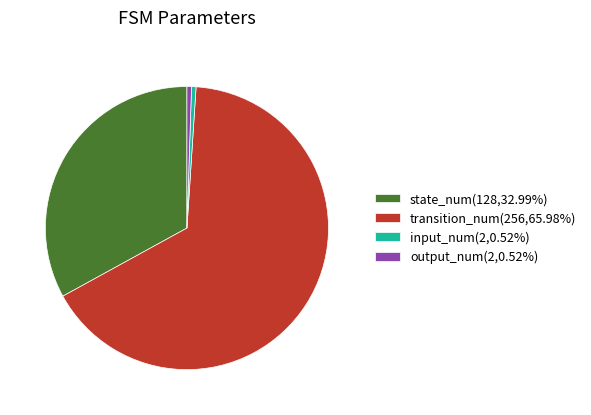

Approximately how many times larger is the value at output_num(2,0.52%) compared to input_num(2,0.52%)?

1.0